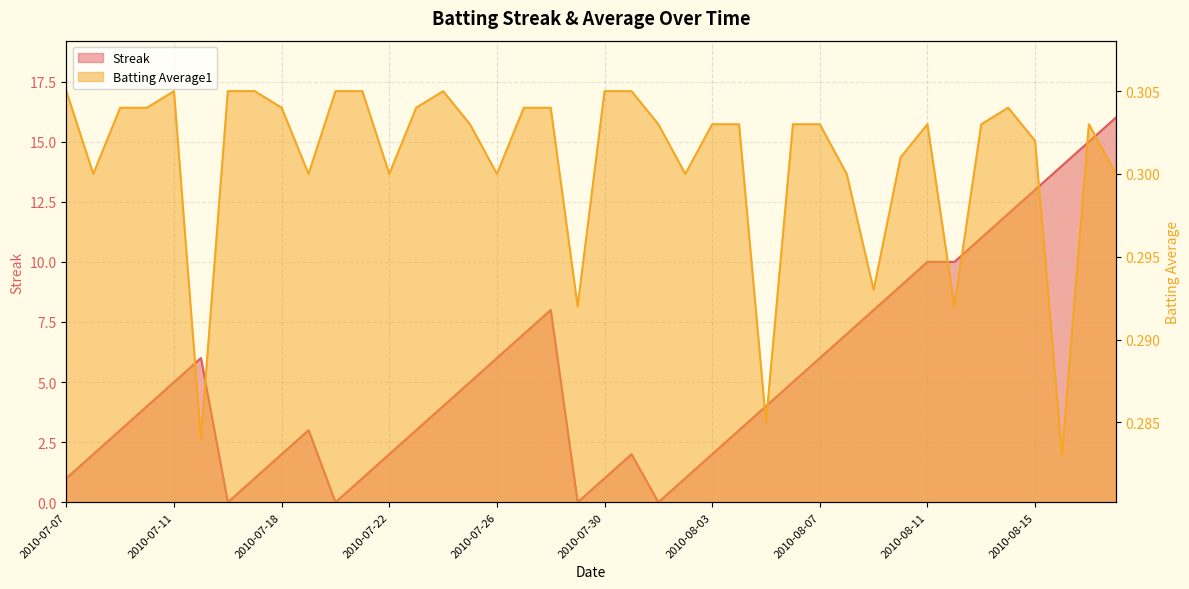

True or false: Batting Average1 has a value of 0.2 at 2010-07-07.

False